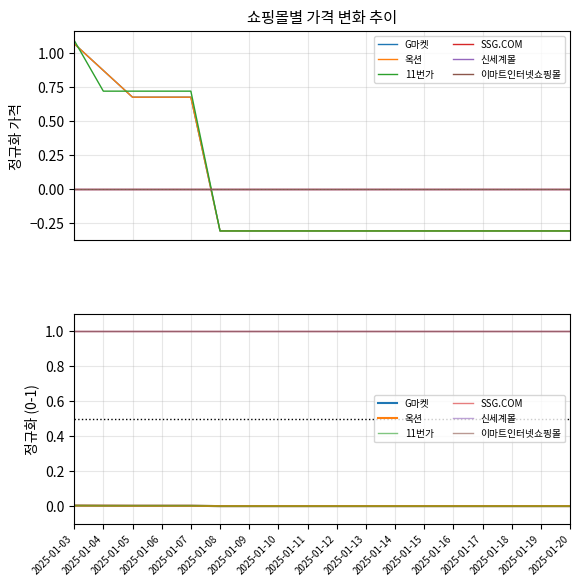

Does the chart have visible grid lines?

Yes